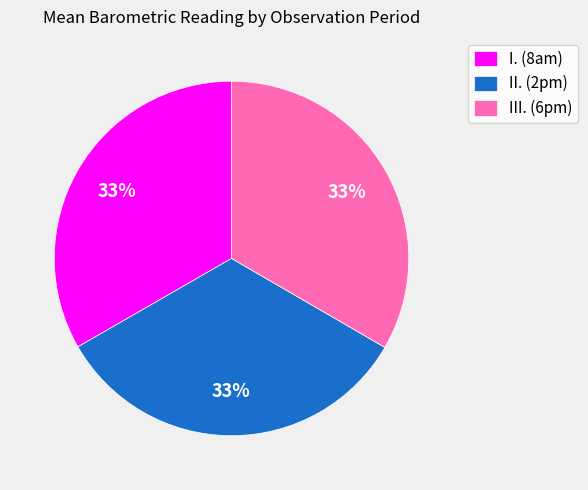

Does any single category account for the majority?

No